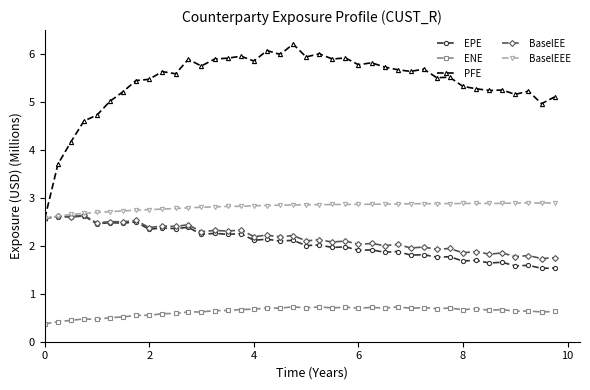

What is the value of the PFE point at the 3rd from the left?

4.2